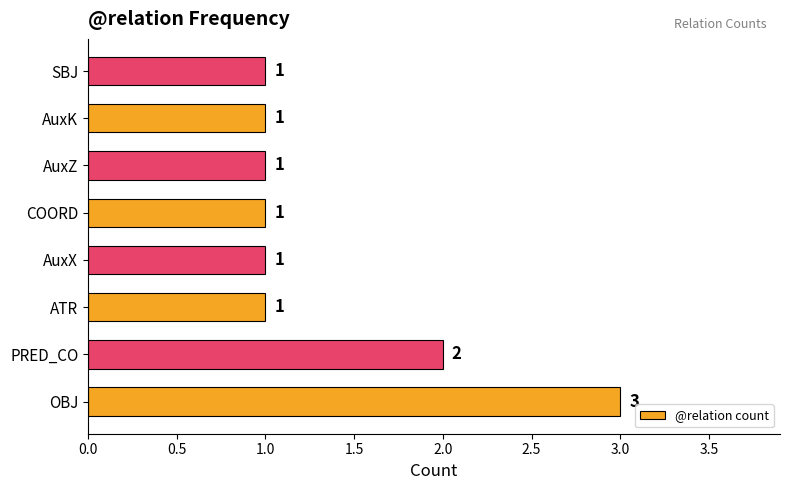

What is the ratio of the value at AuxX to the value at AuxZ?

1.0